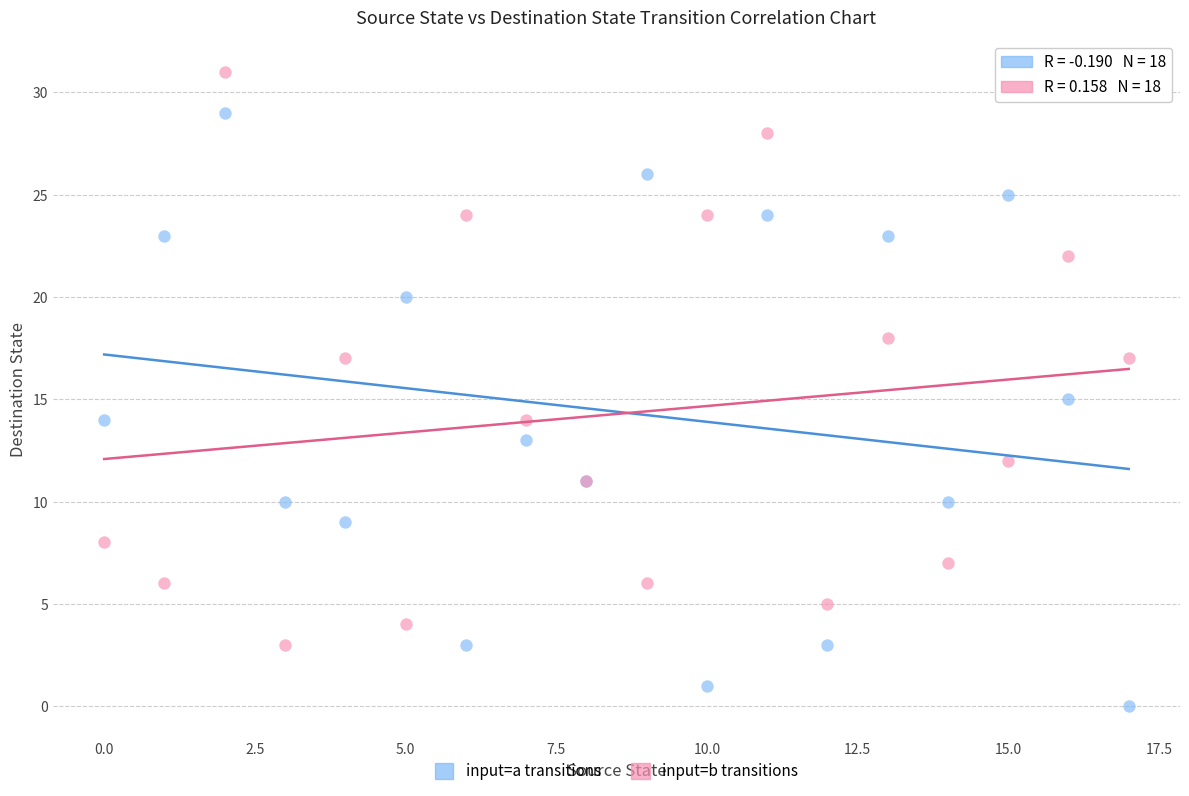

Which series has the largest Y range (max minus min)?

input=a transitions